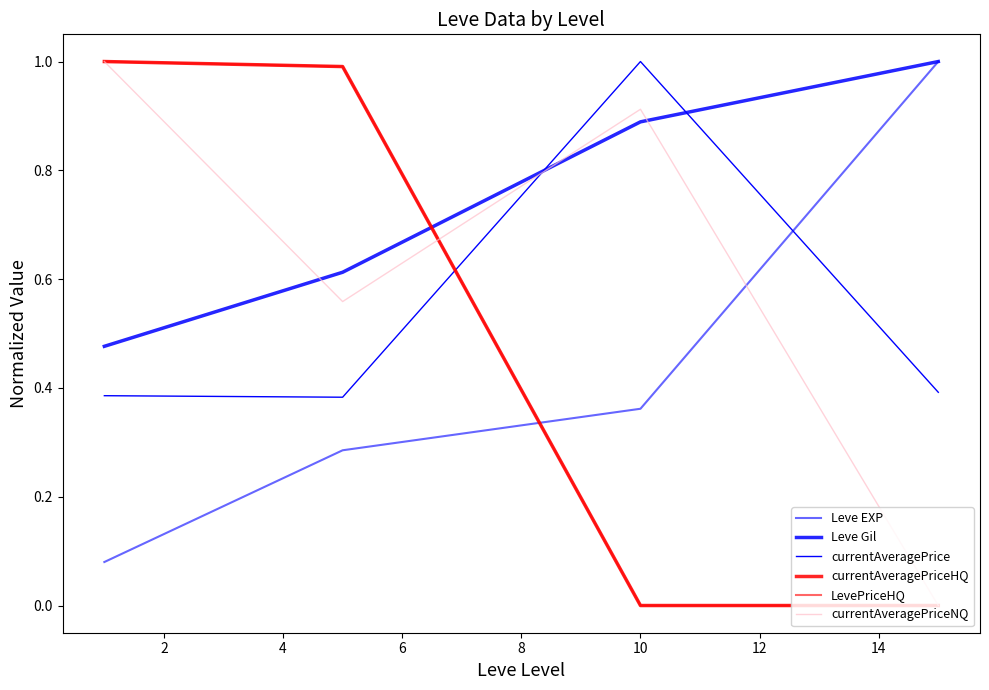

Does the chart display data point markers on the line(s)?

No